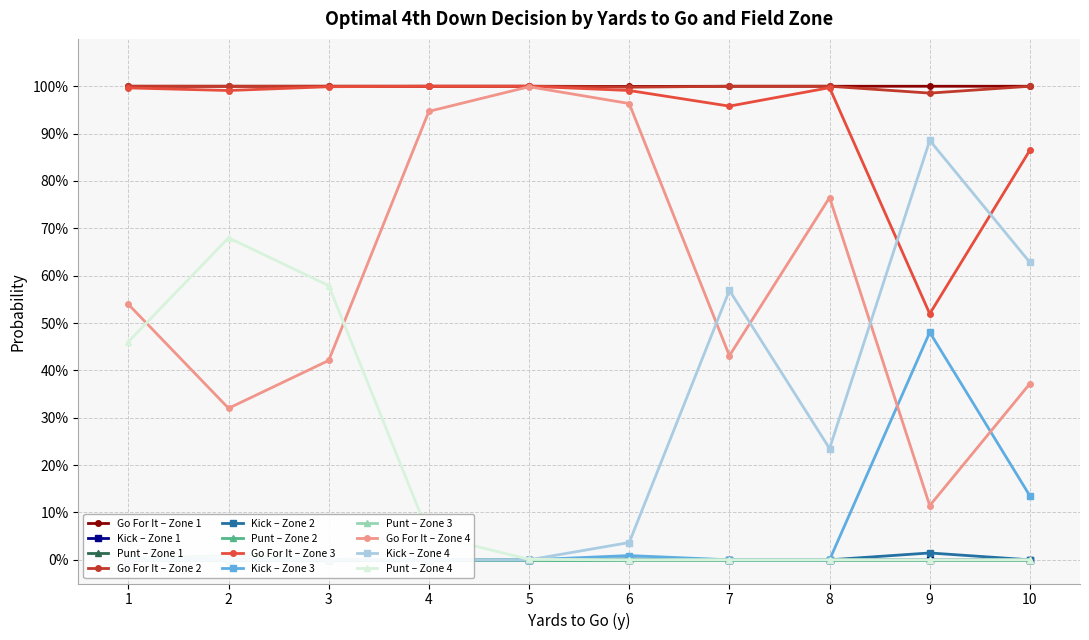

Which series has the widest spread of values?

gofor